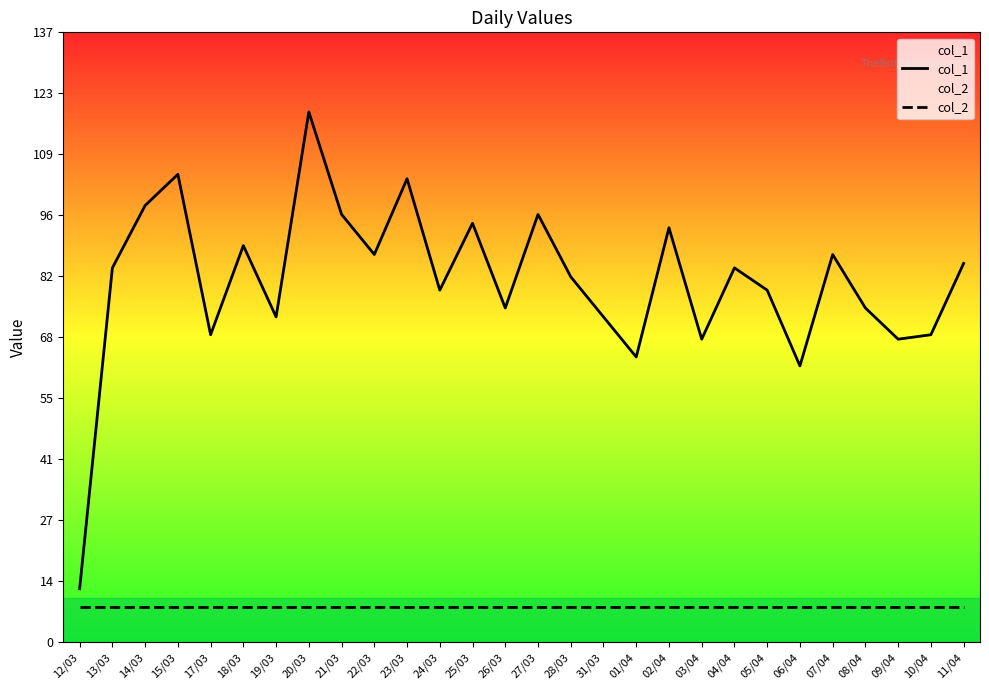

True or false: col_1 has a value of 104 at 23/03.

True